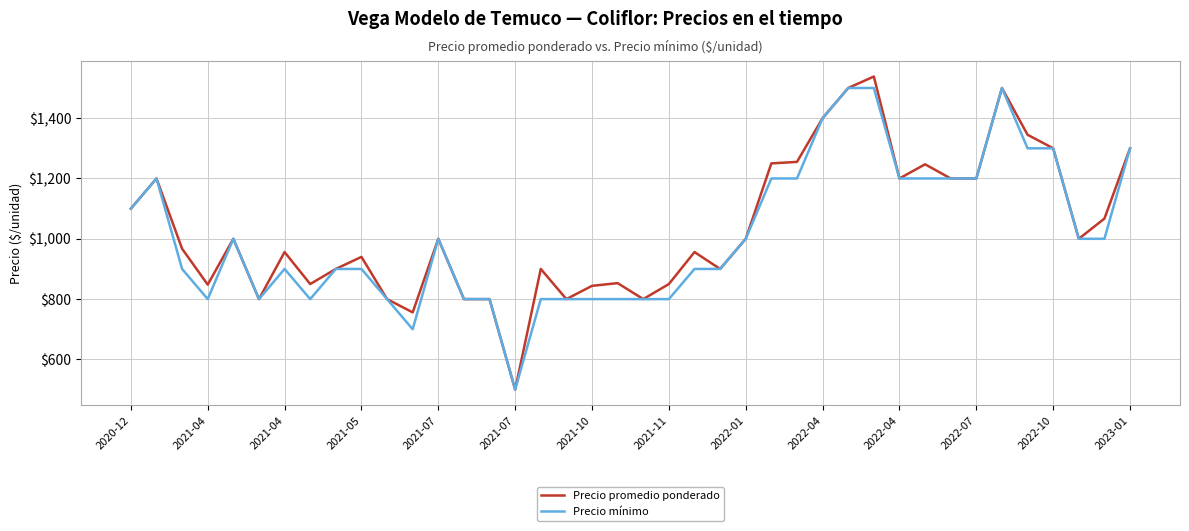

Which series has the widest spread of values?

Precio promedio ponderado